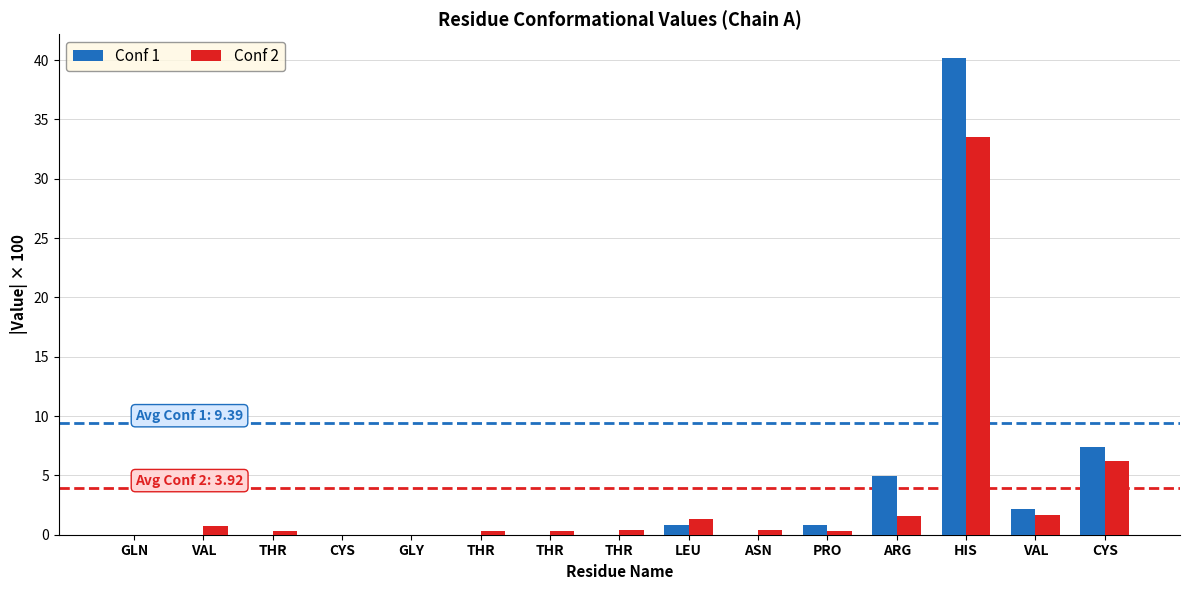

Between GLY and LEU, which series saw the biggest shift?

Conf 2